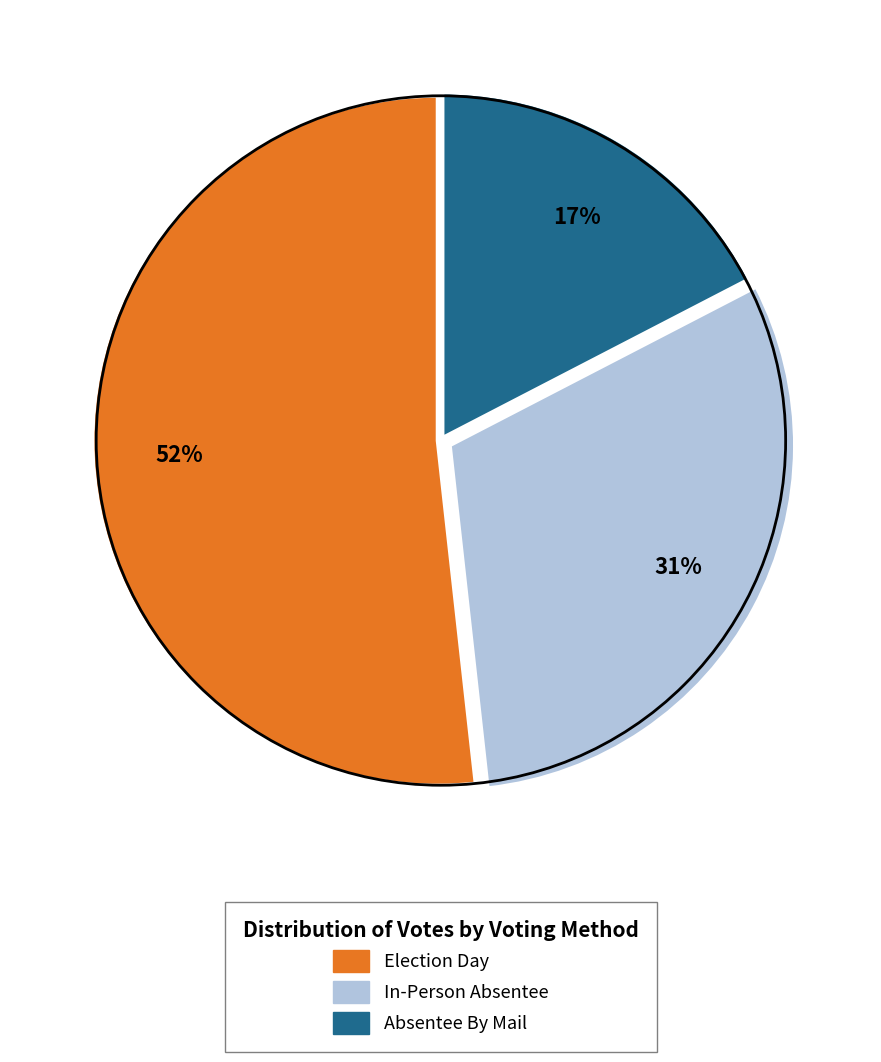

To the nearest percent, what is the average slice percentage?

33%